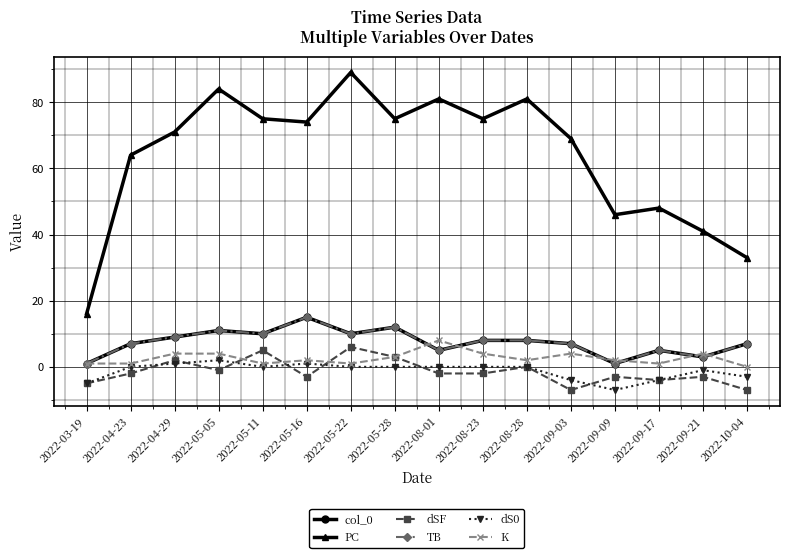

How many intersections are there between dS0 and dSF?

7